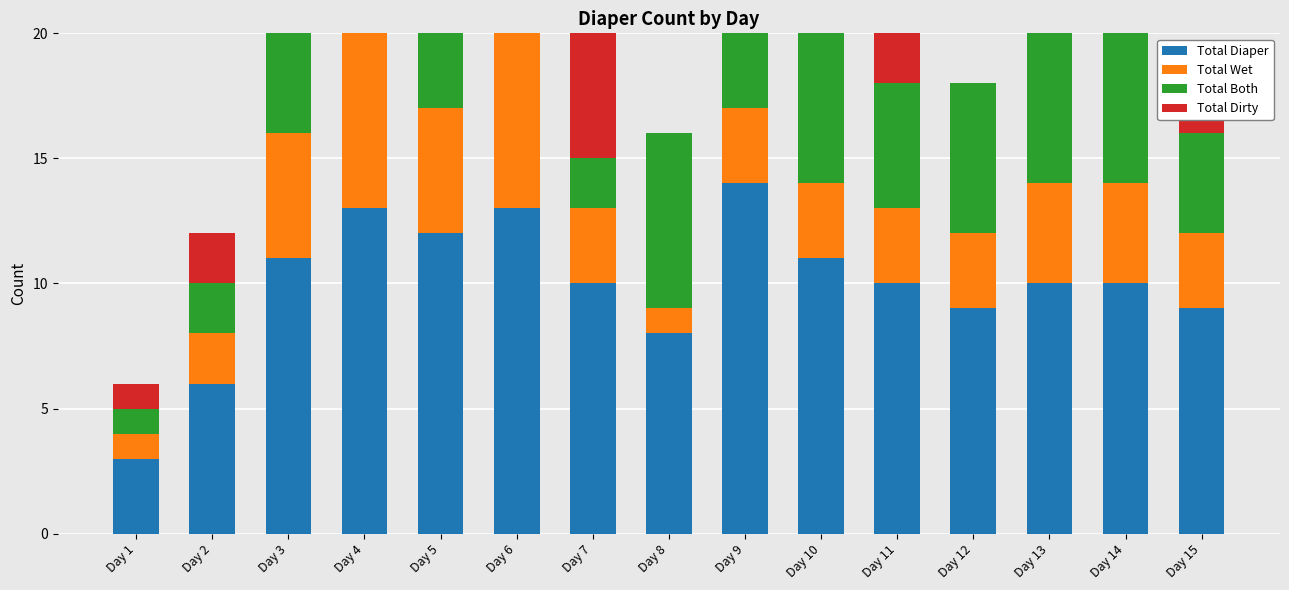

True or false: Total Diaper has a value of 2 at Day 8.

False